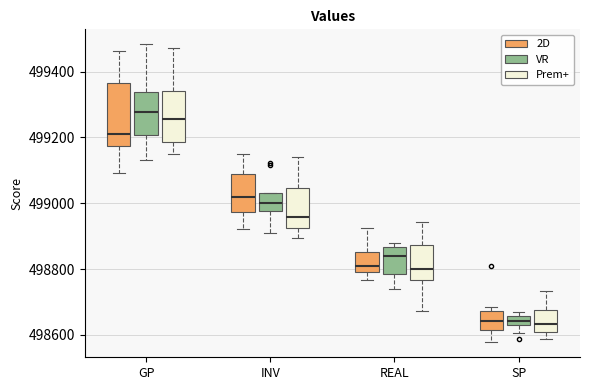

Where does the median line of the box for INV (VR) sit on the y-axis? The values are not printed on the chart, so give them approximately, as read against the axis.

499000